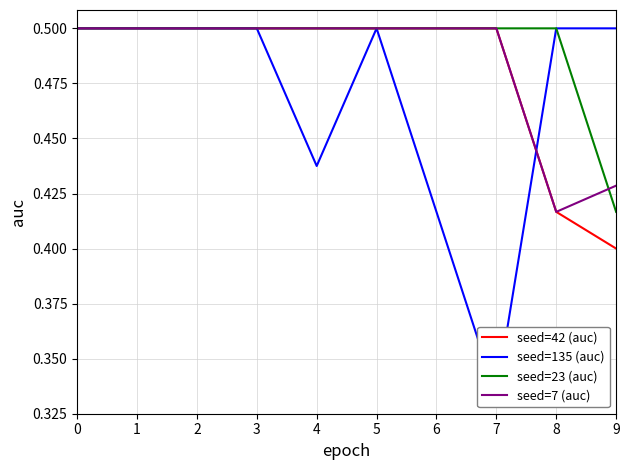

Which series has the largest range (max minus min)?

seed=135 (auc)